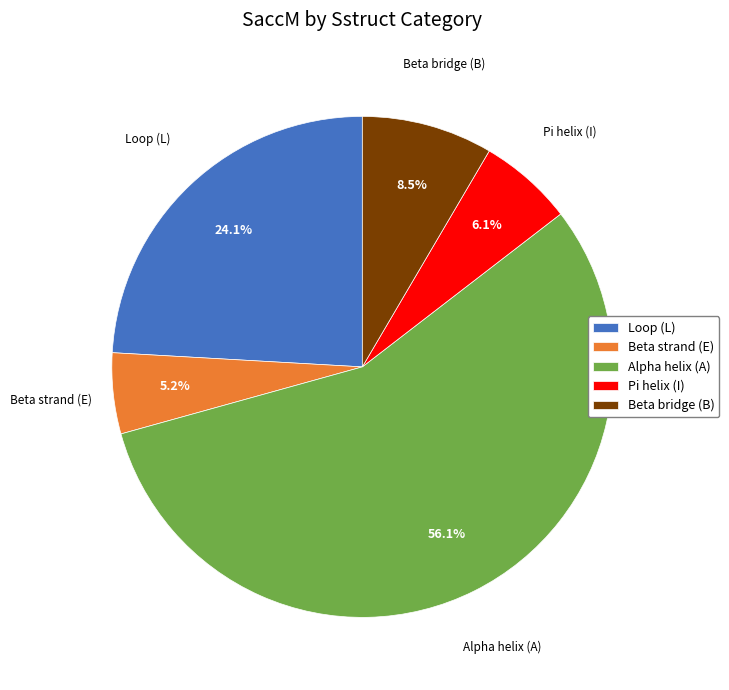

Combined, do Beta bridge (B) and Loop (L) account for over 50%?

No